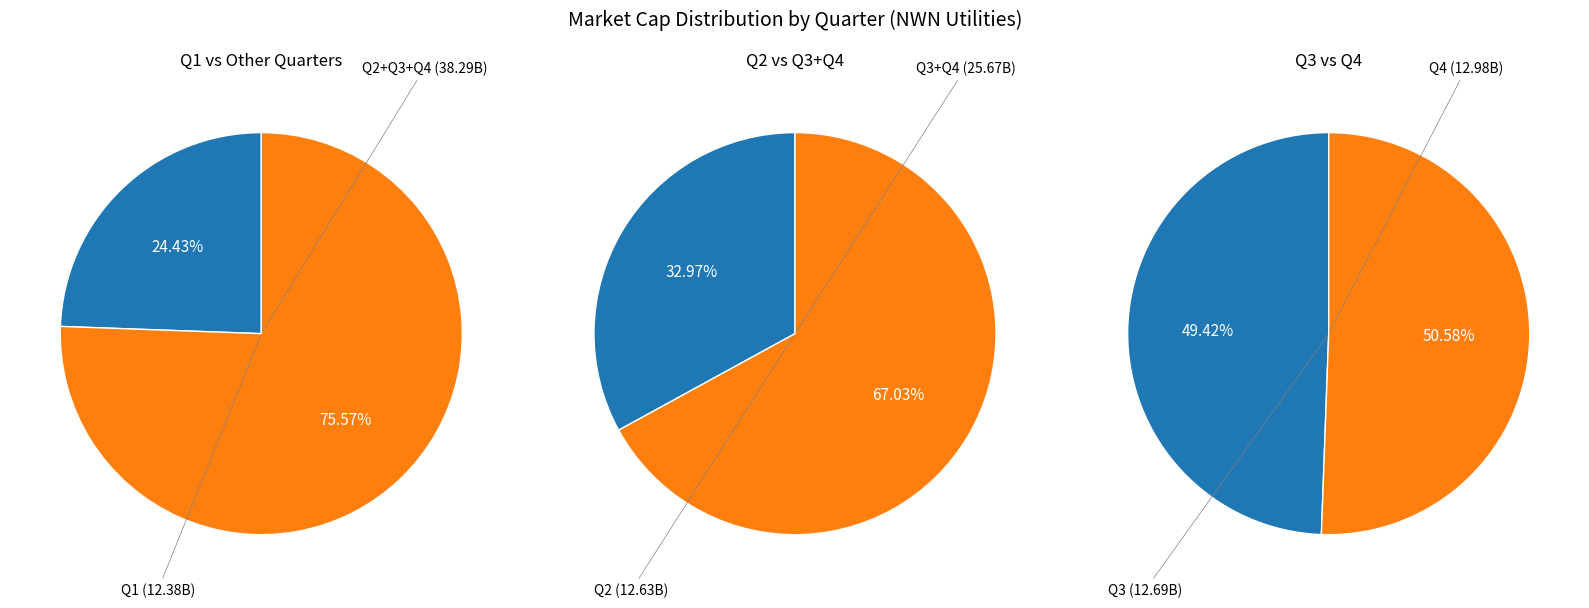

Do Q4 and 6 together represent more than half of the pie?

No